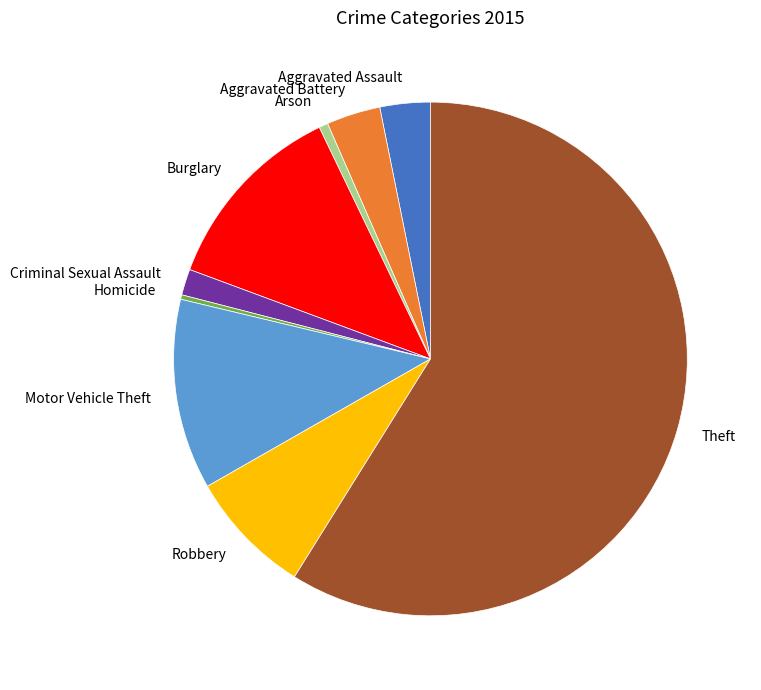

Between Arson and Aggravated Assault, which is larger?

Aggravated Assault